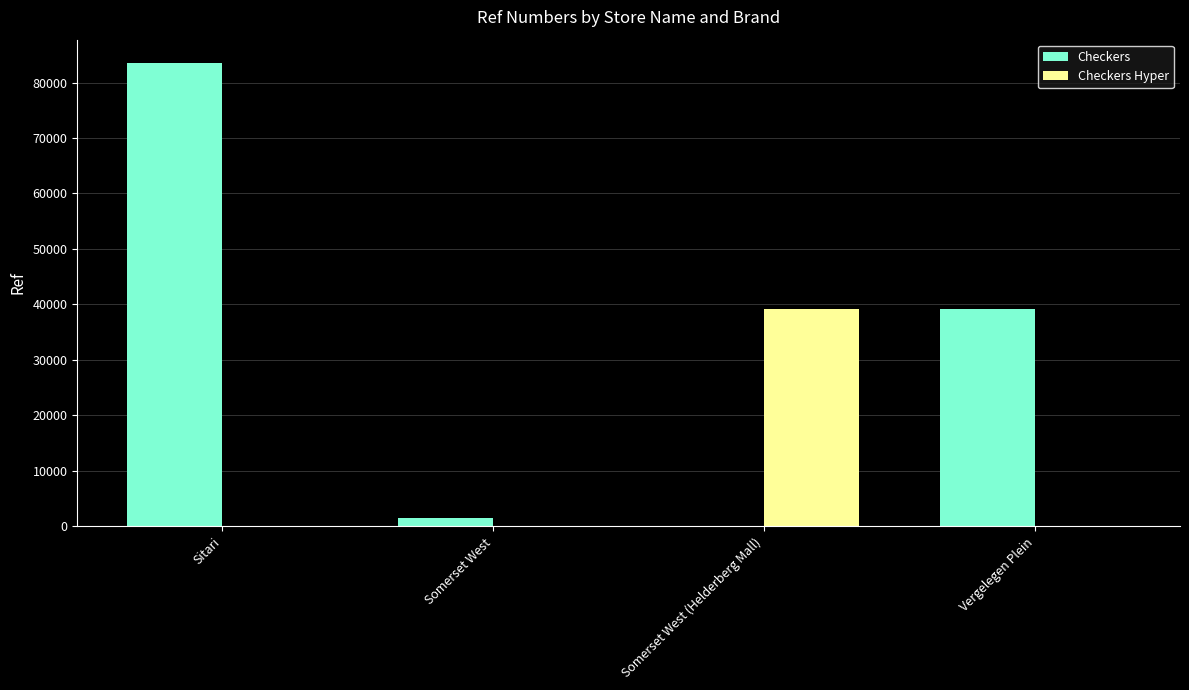

What is the maximum value for Checkers?

83549